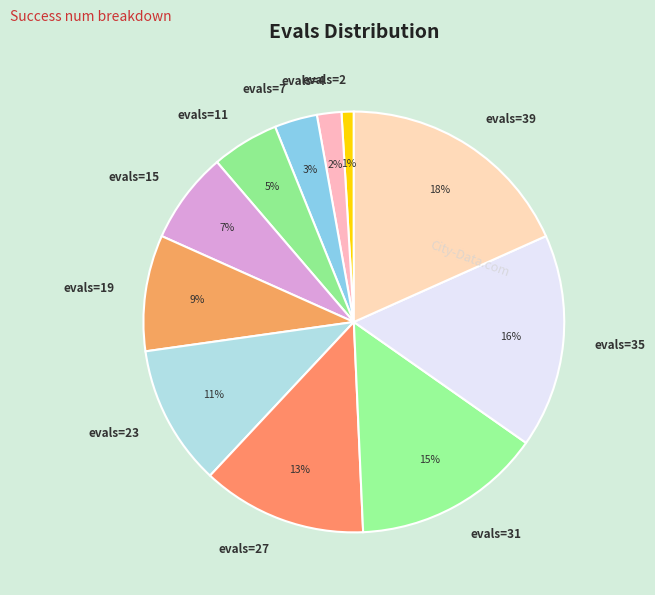

Do evals=15 and evals=39 together represent more than half of the pie?

No